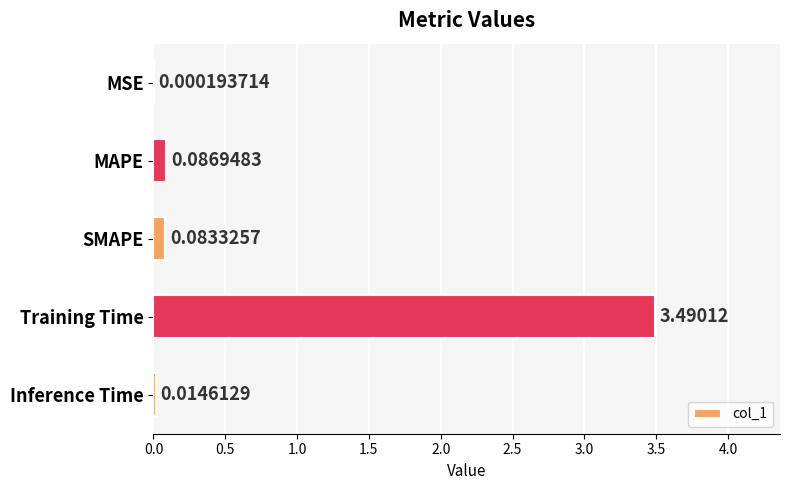

What is the sum of all values?

3.7